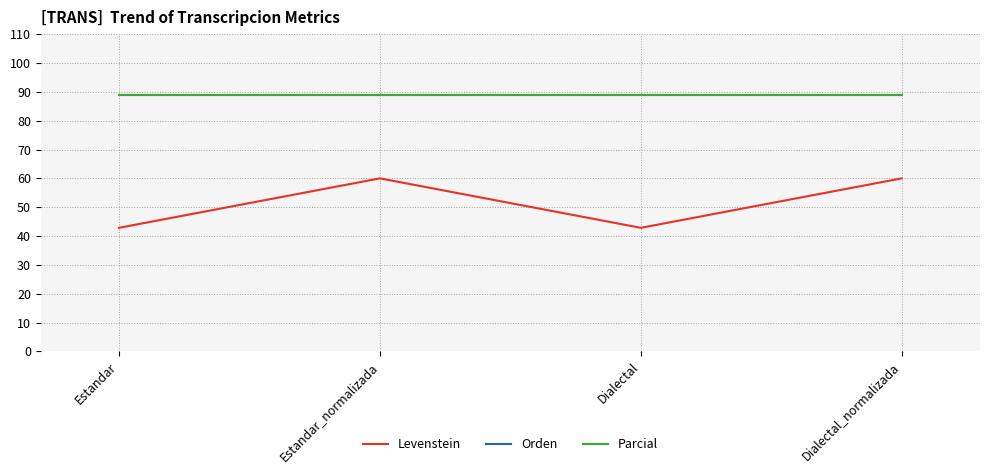

Which series has the largest range (max minus min)?

Levenstein